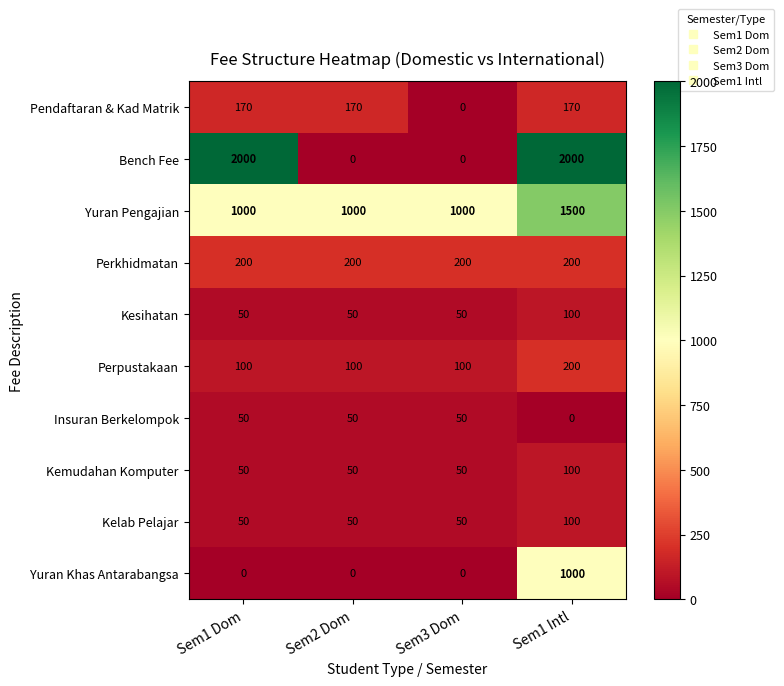

What is the difference between the maximum and minimum values in the Kelab Pelajar series?

50